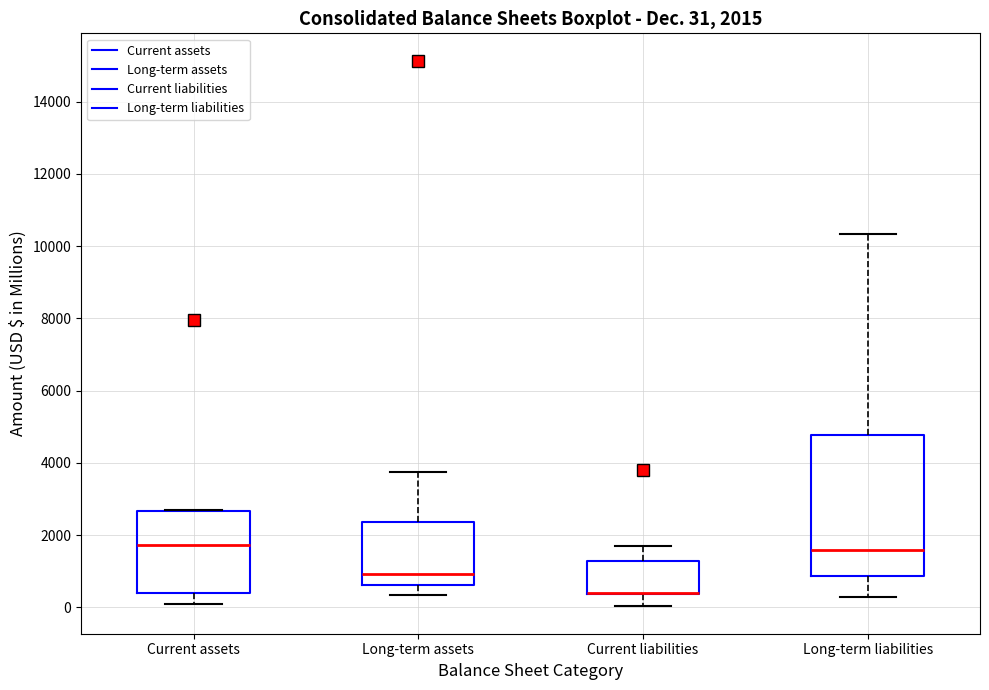

Comparing the boxes themselves (not the whiskers), which one is the tallest?

Long-term liabilities